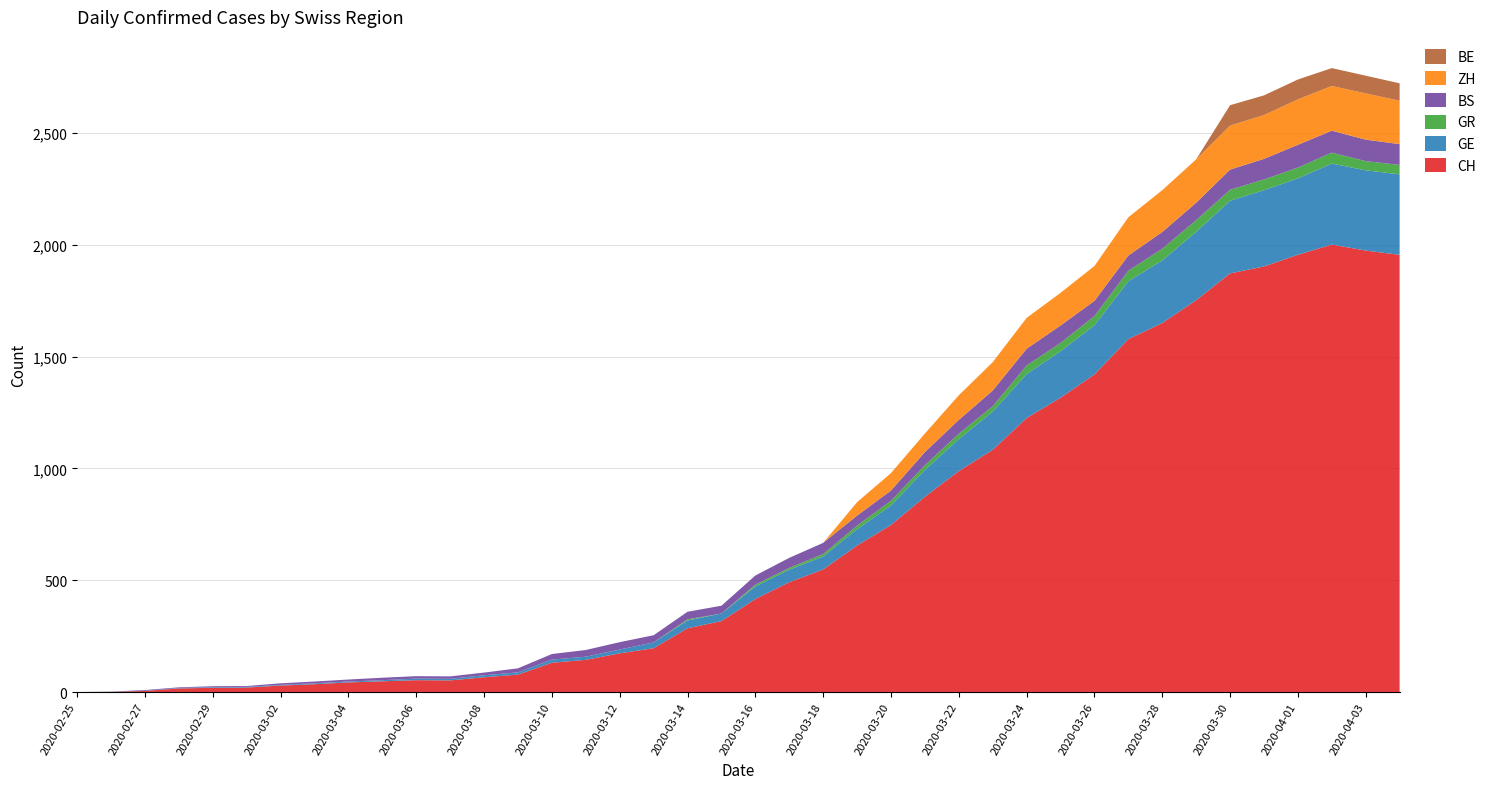

Reading right to left, extract all data points from this chart.

CH: 1955	1974	2001	1955	1903	1872	1752	1650	1578	1420	1316	1225	1083	988	873	747	655	548	491	416	317	285	196	173	144	131	78	66	52	53	48	43	35	29	20	19	16	5	1	0
GE: 360	359	362	342	341	325	306	280	259	220	208	197	171	143	120	87	73	58	56	56	34	35	26	17	14	14	10	9	7	7	5	4	4	3	3	3	2	1	1	0
GR: 42	41	49	48	48	49	52	52	47	41	37	38	24	24	21	21	16	11	8	8	0	5	0	0	0	0	0	0	0	0	0	0	0	0	0	0	0	0	0	0
BS: 93	96	98	102	92	90	78	75	68	68	78	75	70	62	59	46	45	50	45	41	35	34	32	33	30	25	18	12	11	11	11	9	8	7	4	4	3	3	0	0
ZH: 194	207	200	203	196	197	194	187	171	156	146	138	127	110	83	78	60	0	0	0	0	0	0	0	0	0	0	0	0	0	0	0	0	0	0	0	0	0	0	0
BE: 78	79	80	89	88	91	0	0	0	0	0	0	0	0	0	0	0	0	0	0	0	0	0	0	0	0	0	0	0	0	0	0	0	0	0	0	0	0	0	0